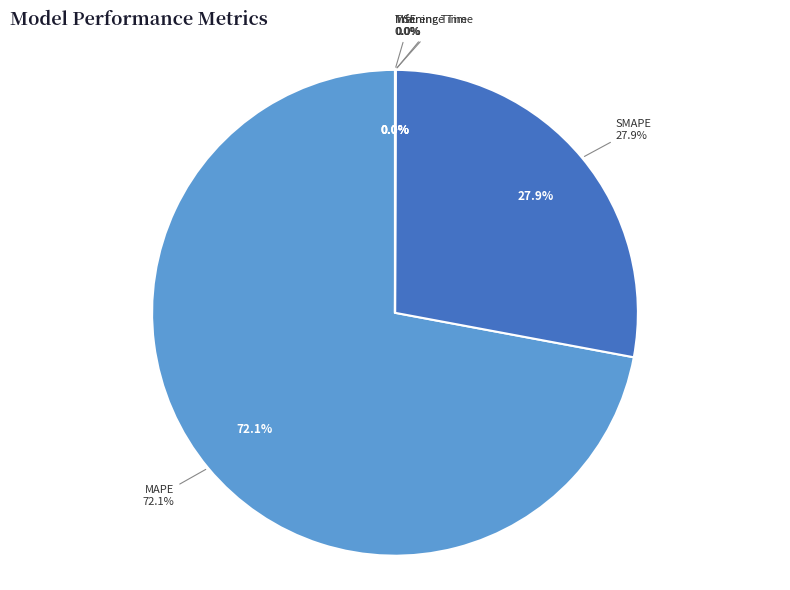

The SMAPE slice represents 38% of the pie. True or false?

False